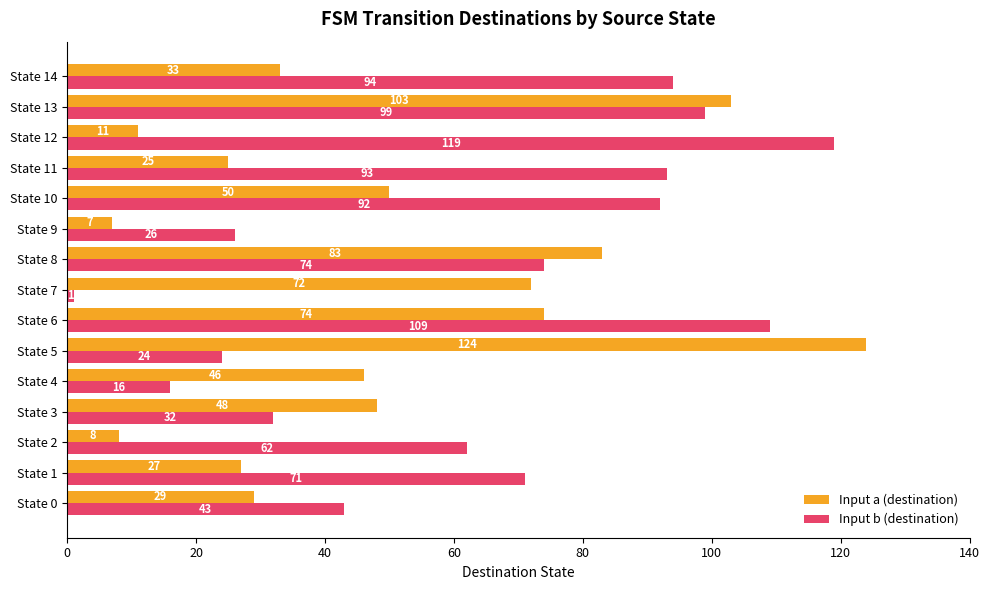

What is the total value across all series at State 8?

157